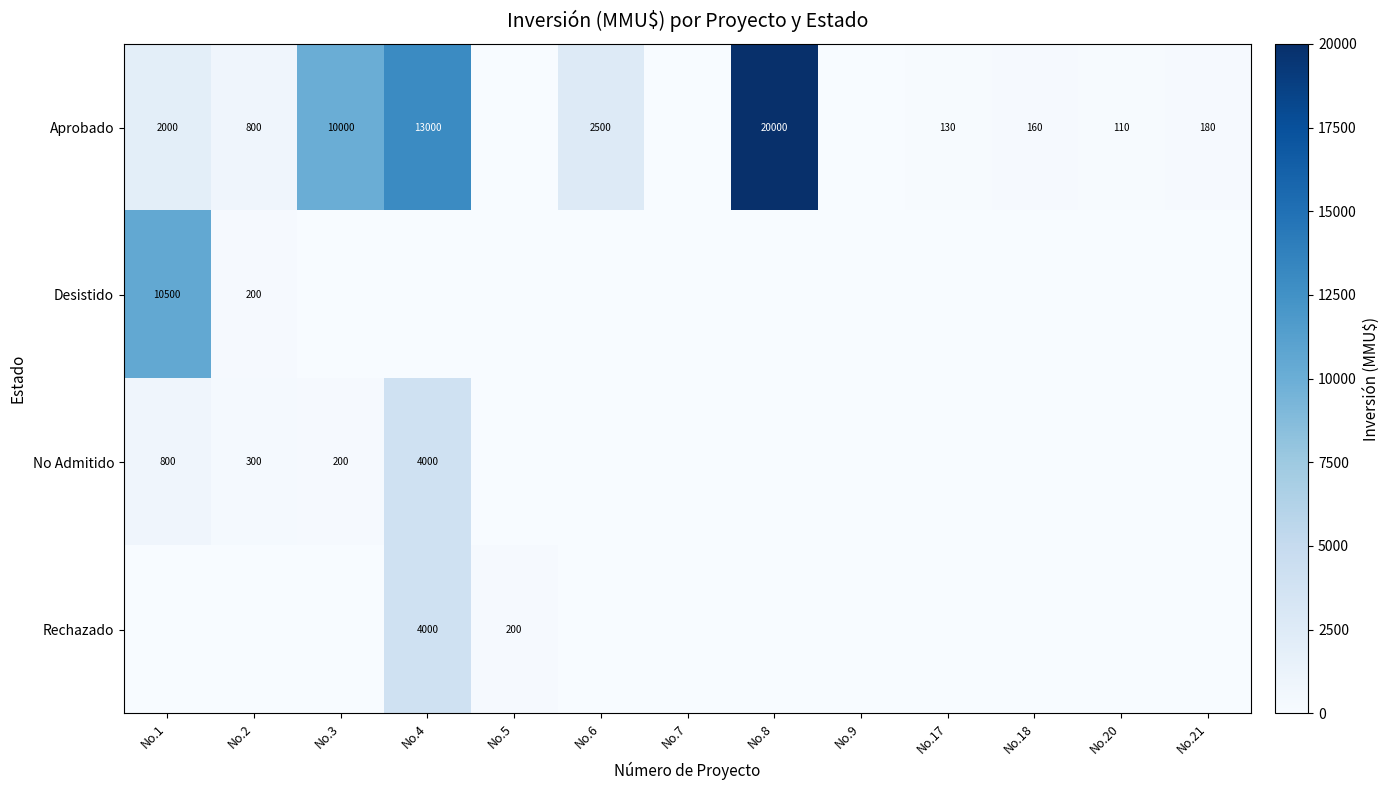

Is the value of Aprobado at No.17 greater than the value of No Admitido at No.2?

No